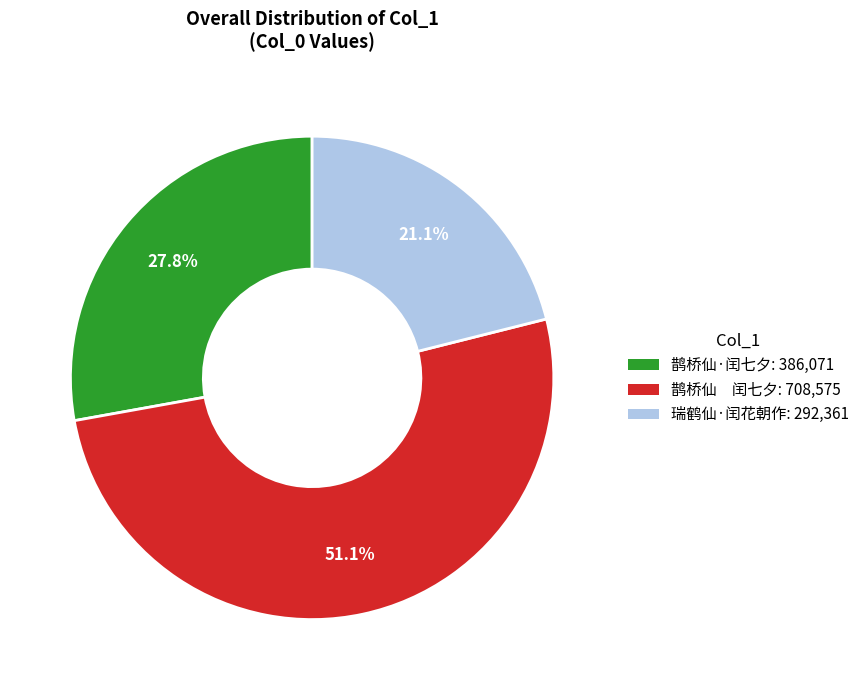

To the nearest percent, what is the difference between the largest and smallest slice percentages?

30%